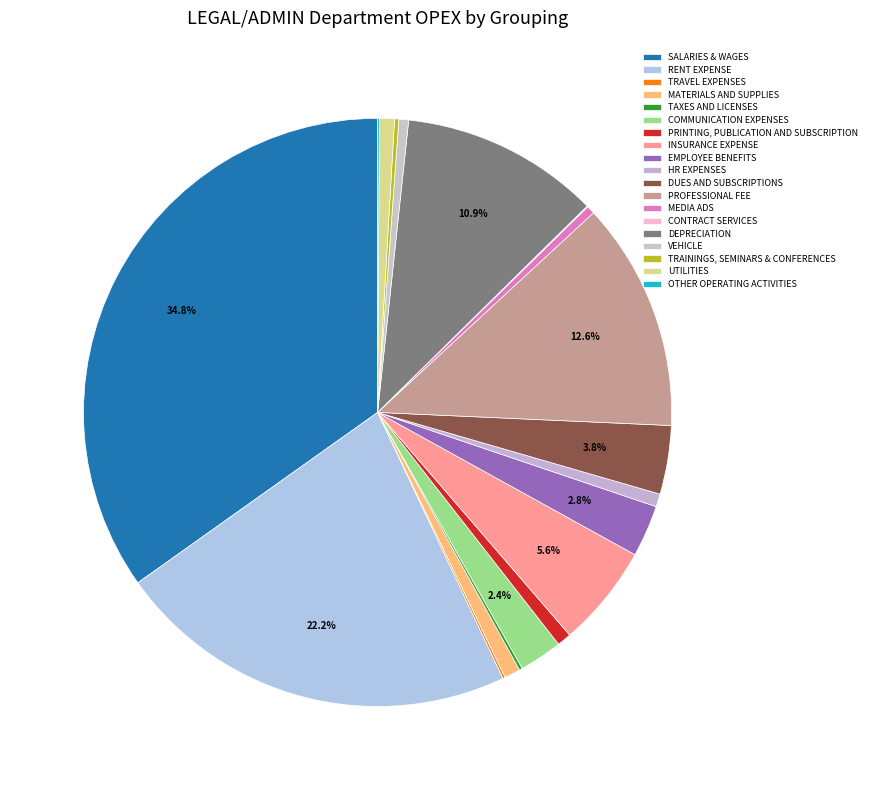

How many segments does this pie chart have?

19